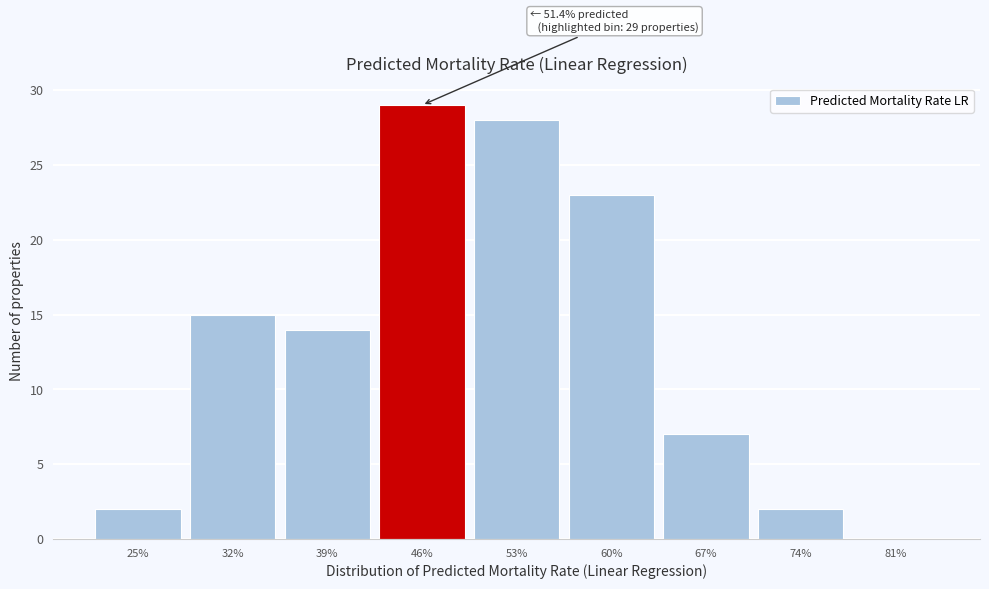

Reading left to right, transcribe all the data shown in this chart.

25%=2	32%=15	39%=14	46%=29	53%=28	60%=23	67%=7	74%=2	81%=0